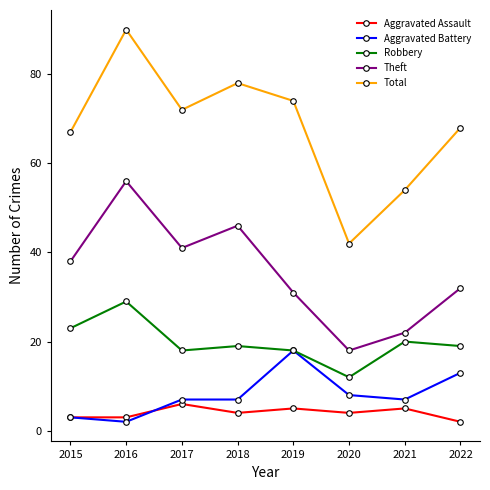

Which series has the largest range (max minus min)?

Total